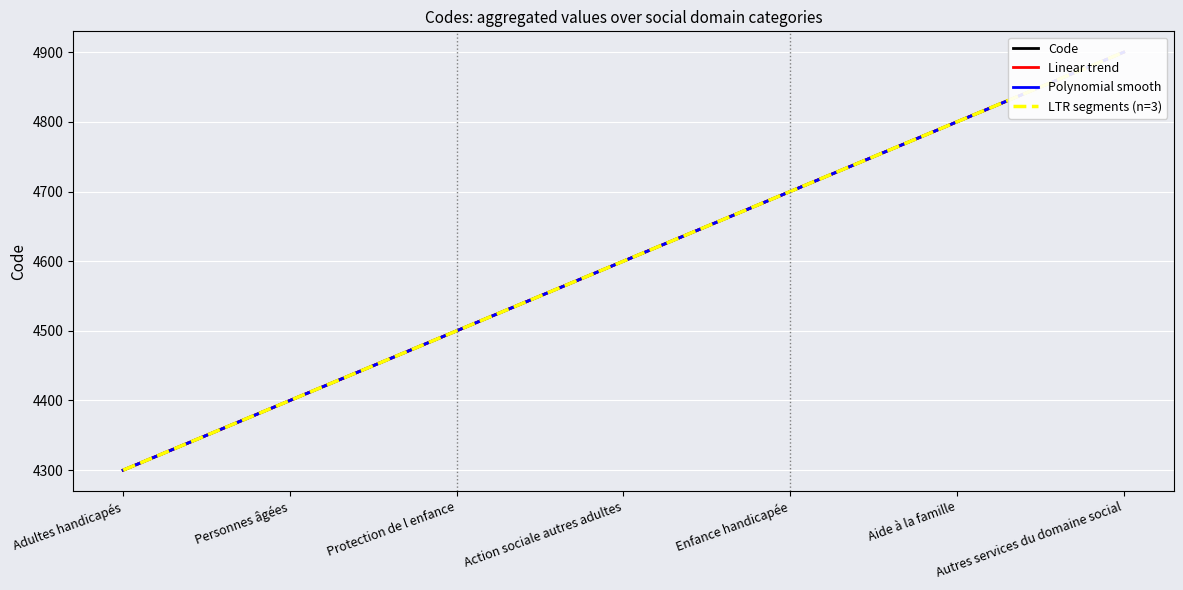

Reading left to right, what are all the values shown in this chart?

Code: Adultes handicapés=4300.0	Personnes âgées=4400.0	Protection de l enfance=4500.0	Action sociale autres adultes=4600.0	Enfance handicapée=4700.0	Aide à la famille=4800.0	Autres services du domaine social=4900.0
Linear trend: Adultes handicapés=4300.0	Personnes âgées=4400.0	Protection de l enfance=4500.0	Action sociale autres adultes=4600.0	Enfance handicapée=4700.0	Aide à la famille=4800.0	Autres services du domaine social=4900.0
Polynomial smooth: Adultes handicapés=4300.0	Personnes âgées=4400.0	Protection de l enfance=4500.0	Action sociale autres adultes=4600.0	Enfance handicapée=4700.0	Aide à la famille=4800.0	Autres services du domaine social=4900.0
LTR segments (n=3): Adultes handicapés=4300.0	Personnes âgées=4400.0	Protection de l enfance=4500.0	Action sociale autres adultes=4600.0	Enfance handicapée=4700.0	Aide à la famille=4800.0	Autres services du domaine social=4900.0